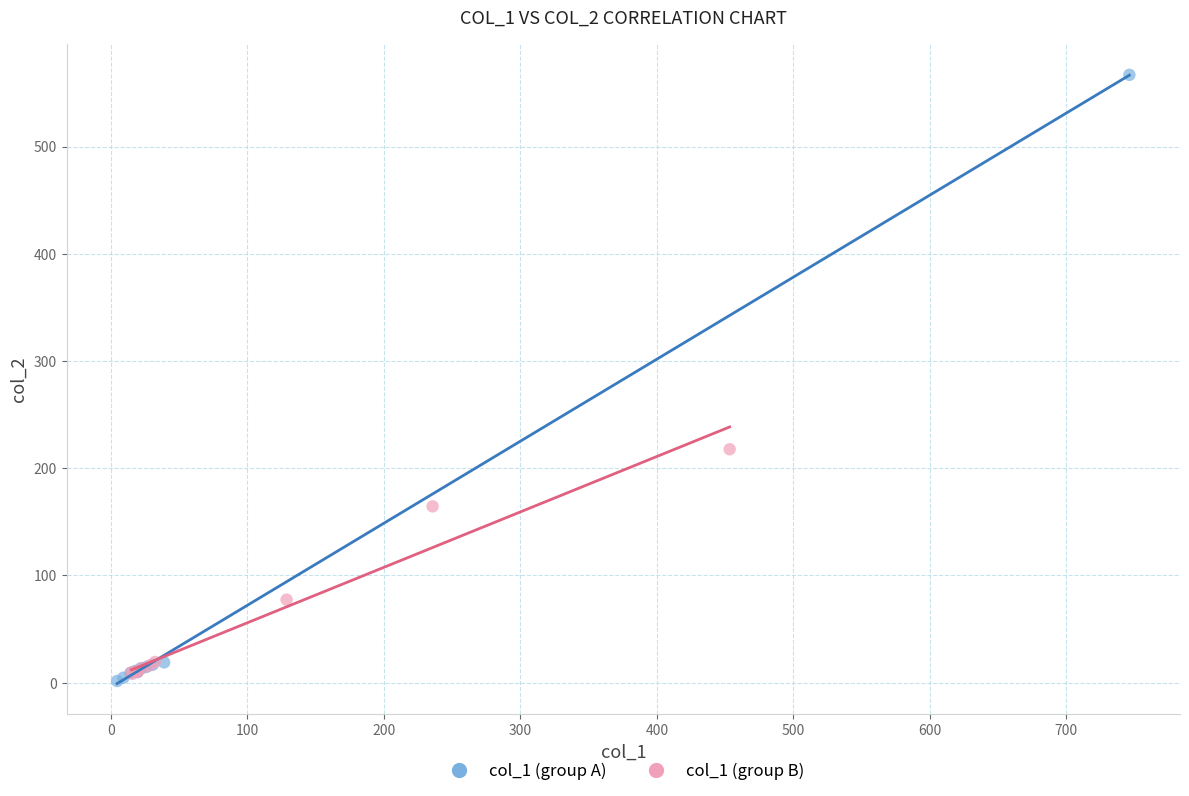

Which series reaches the maximum Y coordinate?

col_1 (group A)